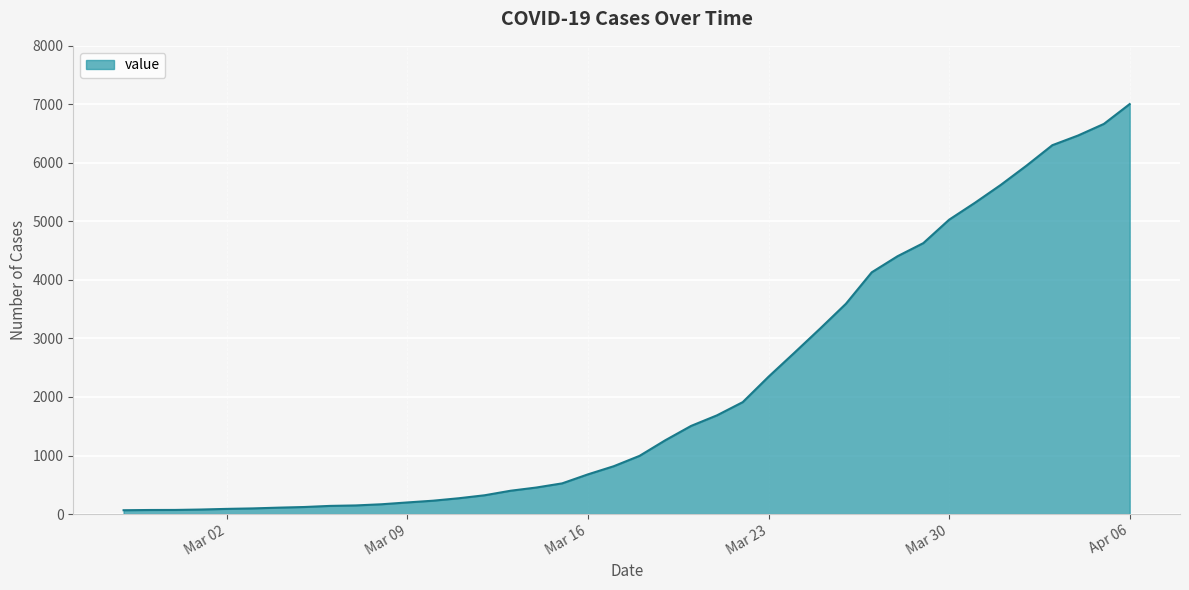

What is the maximum value shown in the chart?

7005